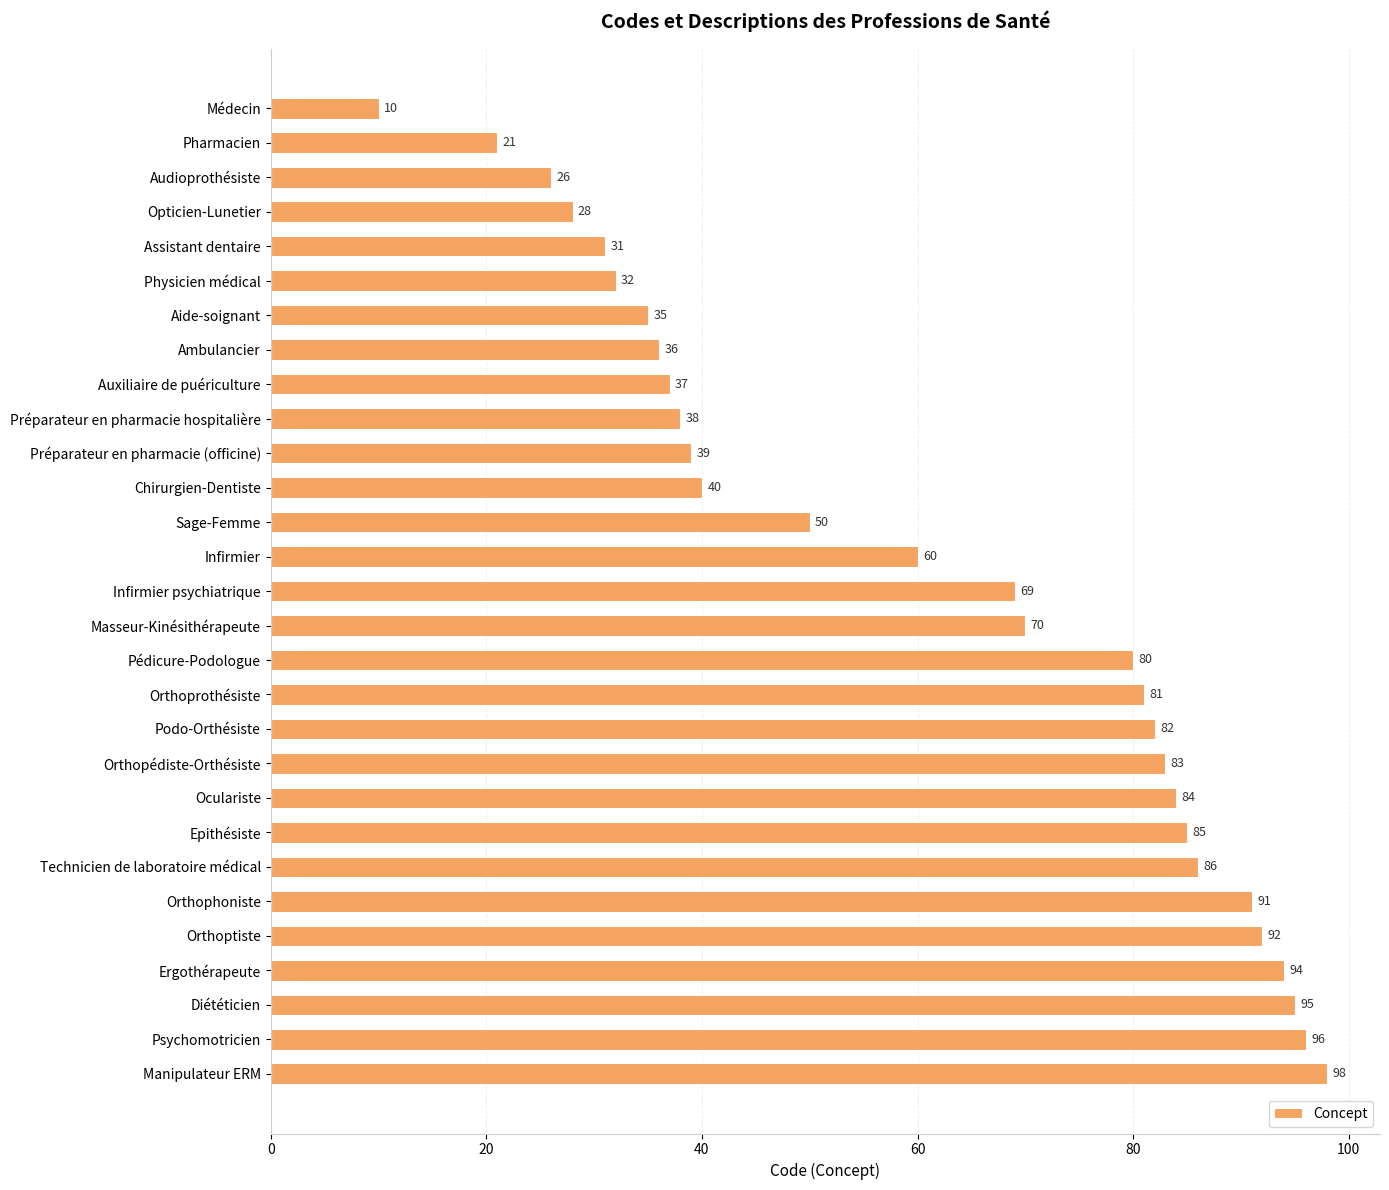

List the labels in order of value, largest first.

Manipulateur ERM, Psychomotricien, Diététicien, Ergothérapeute, Orthoptiste, Orthophoniste, Technicien de laboratoire médical, Epithésiste, Oculariste, Orthopédiste-Orthésiste, Podo-Orthésiste, Orthoprothésiste, Pédicure-Podologue, Masseur-Kinésithérapeute, Infirmier psychiatrique, Infirmier, Sage-Femme, Chirurgien-Dentiste, Préparateur en pharmacie (officine), Préparateur en pharmacie hospitalière, Auxiliaire de puériculture, Ambulancier, Aide-soignant, Physicien médical, Assistant dentaire, Opticien-Lunetier, Audioprothésiste, Pharmacien, Médecin